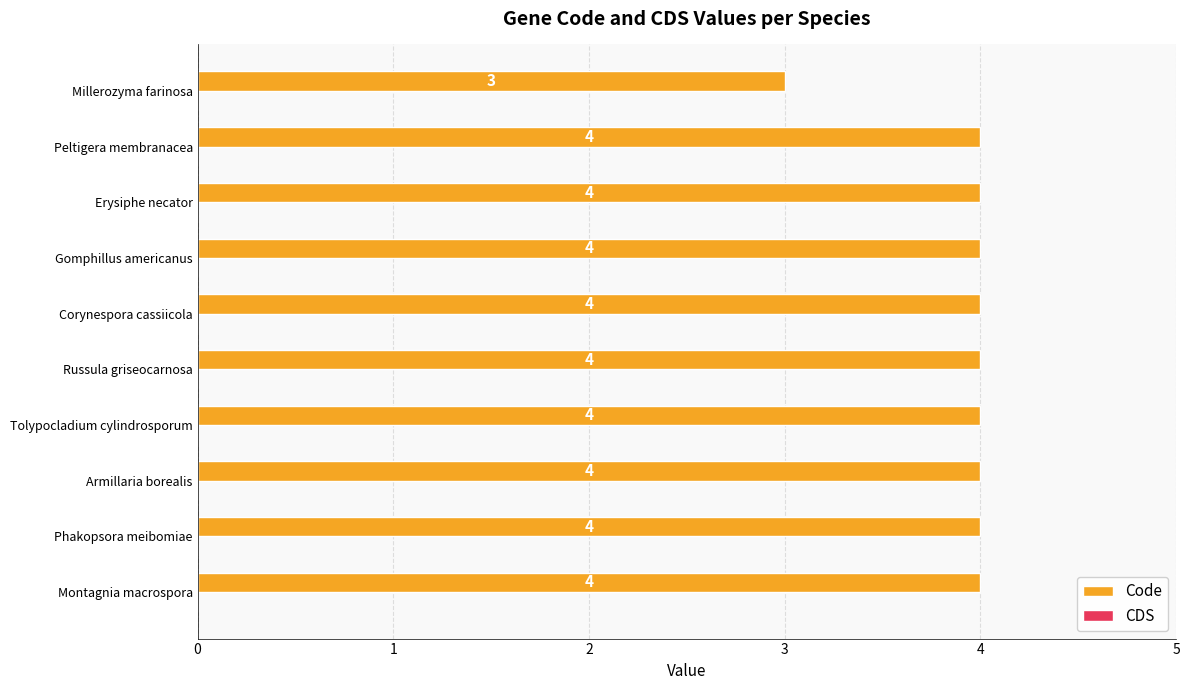

How many bars are there in total?

10